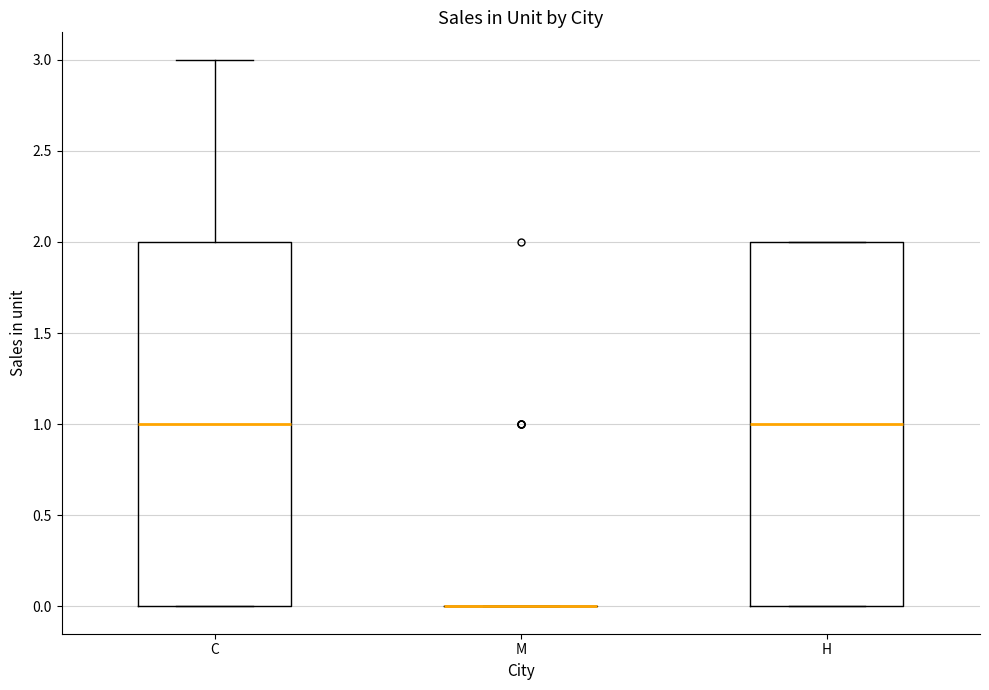

Reading left to right, transcribe this box plot: for each box, give where its median line is, the range the box spans, and where its two whiskers end, as read against the y-axis. The values are not printed on the chart, so give them approximately, as read against the axis.

C: median 1, box 0 to 2, whiskers 0 to 3
M: box collapsed to a line at 0, whiskers 0 to 0
H: median 1, box 0 to 2, whiskers 0 to 2